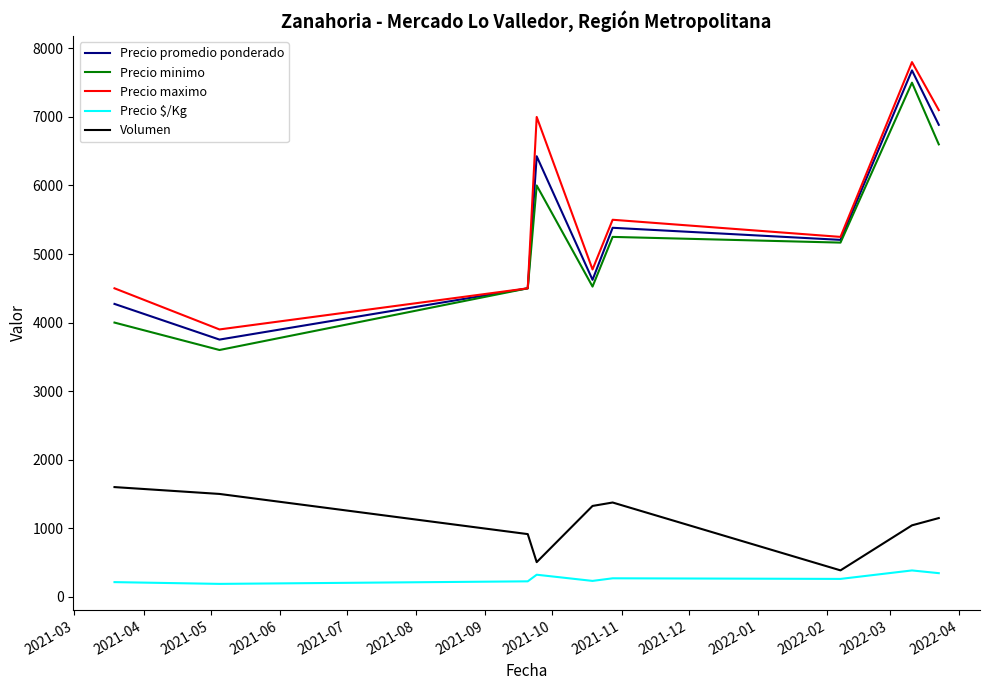

Which series has the largest range (max minus min)?

Precio promedio ponderado